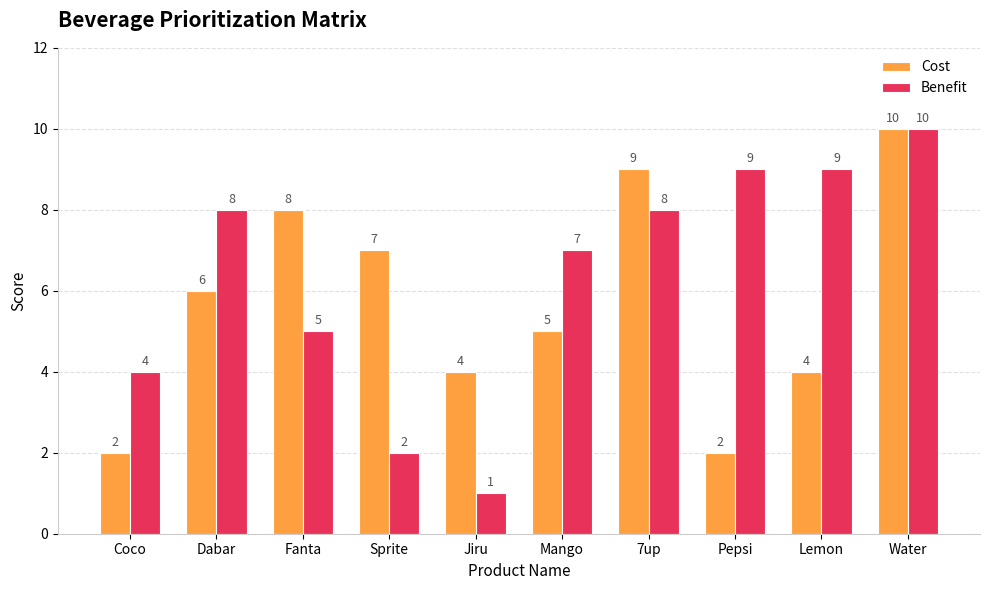

Reading right to left, extract all data points from this chart.

Cost: 10	4	2	9	5	4	7	8	6	2
Benefit: 10	9	9	8	7	1	2	5	8	4